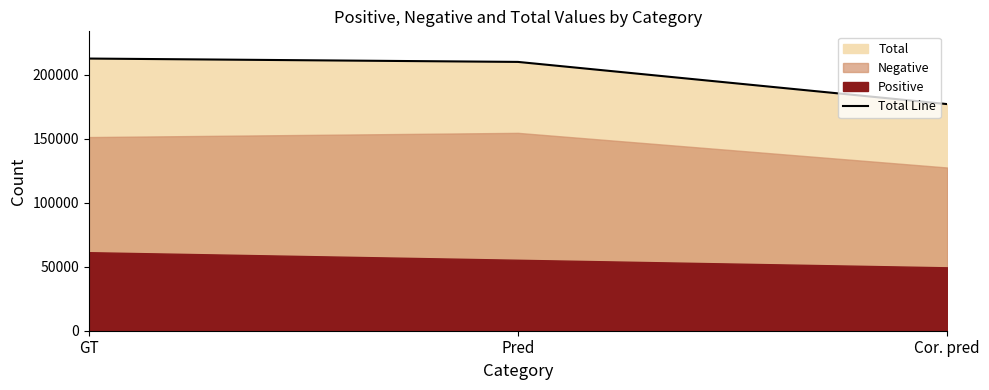

What is the sum of all values?

599215